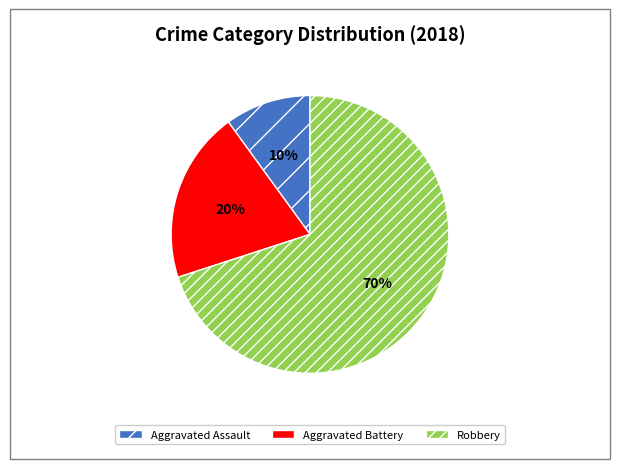

Does Robbery account for over 50% of the chart?

Yes